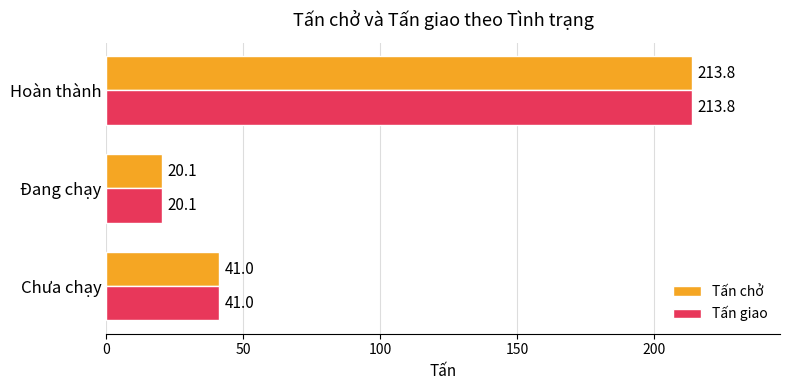

The Tấn chở series shows 213.8 at Hoàn thành. True or false?

True